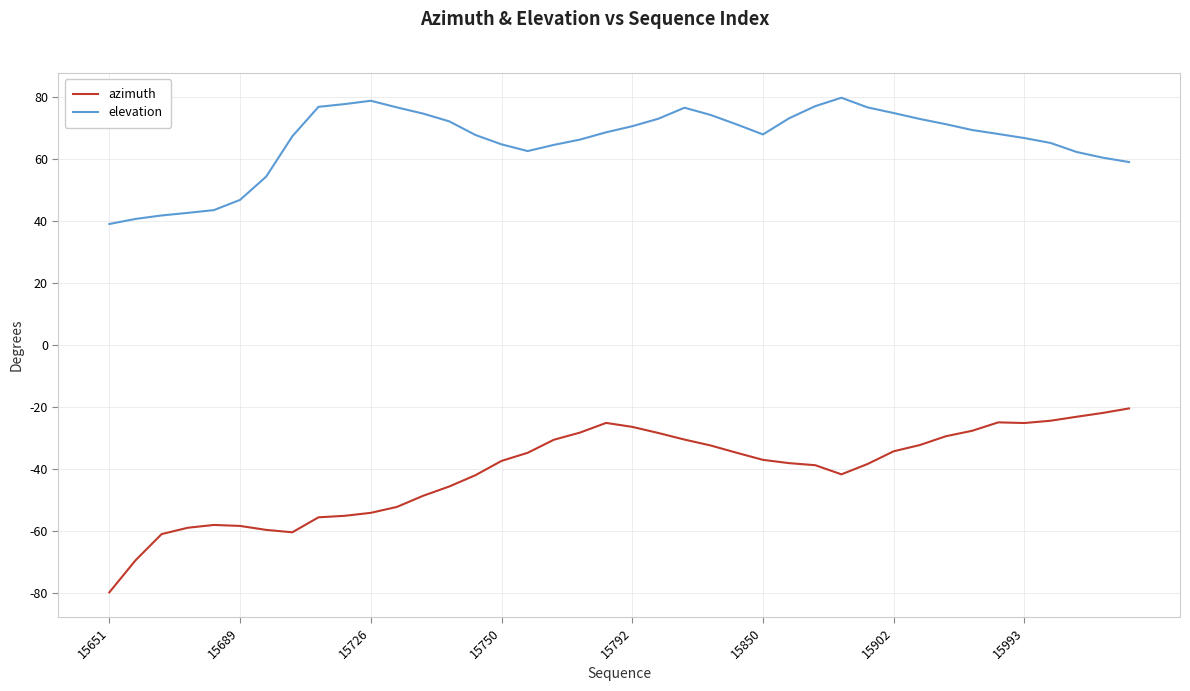

Rank the series by their average value, from highest to lowest.

elevation, azimuth